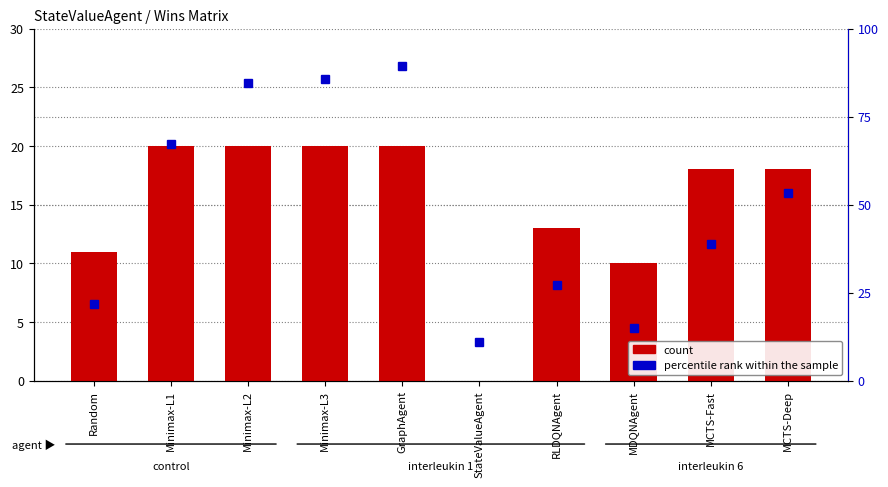

What is the sum of the count values at MDQNAgent and Minimax-L2?

30.0